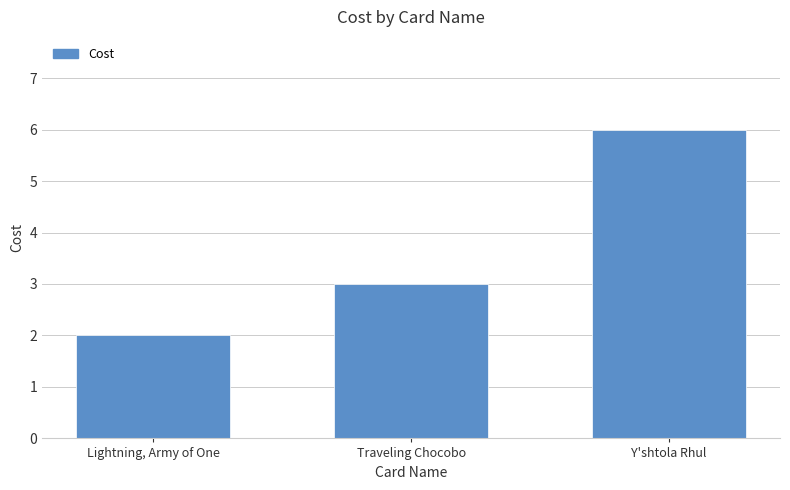

Which has a higher value, Y'shtola Rhul or Traveling Chocobo?

Y'shtola Rhul